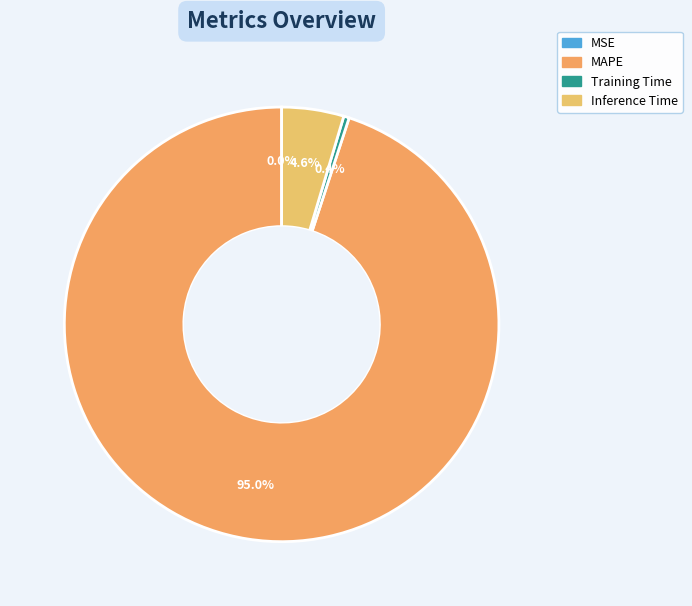

Does any single category account for the majority?

Yes